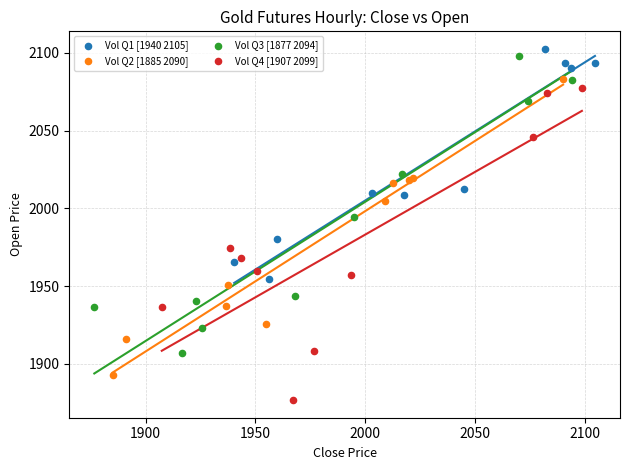

Which series reaches the minimum Y coordinate?

Vol Q4 [1907 2099]